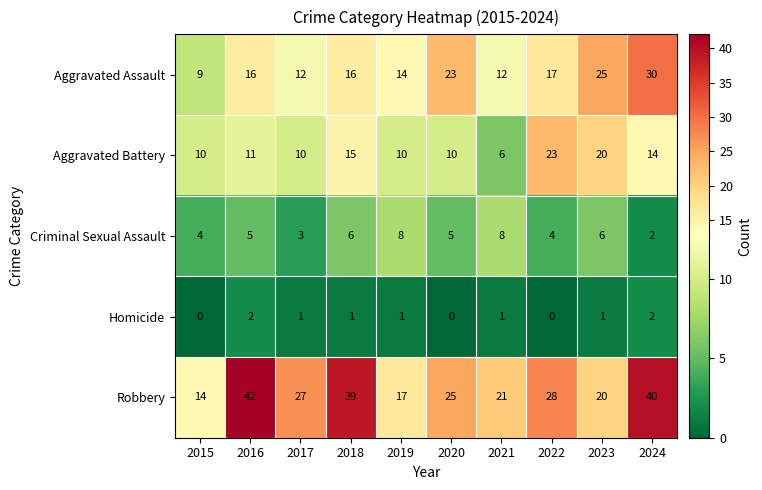

What is the difference between the maximum and second lowest values in the Robbery series?

25